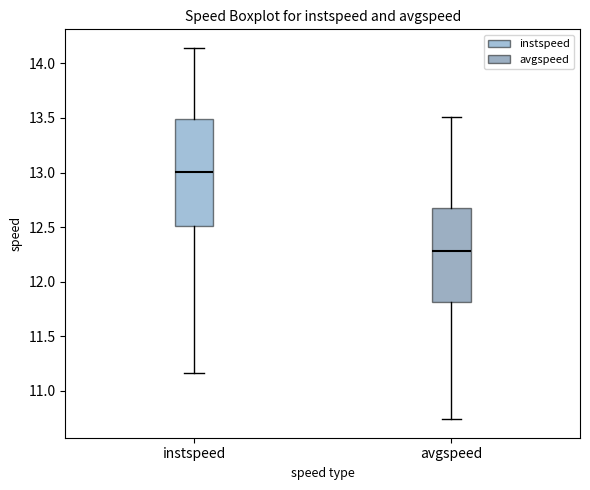

Where is the lower edge of the box for instspeed on the y-axis? The values are not printed on the chart, so give them approximately, as read against the axis.

12.50